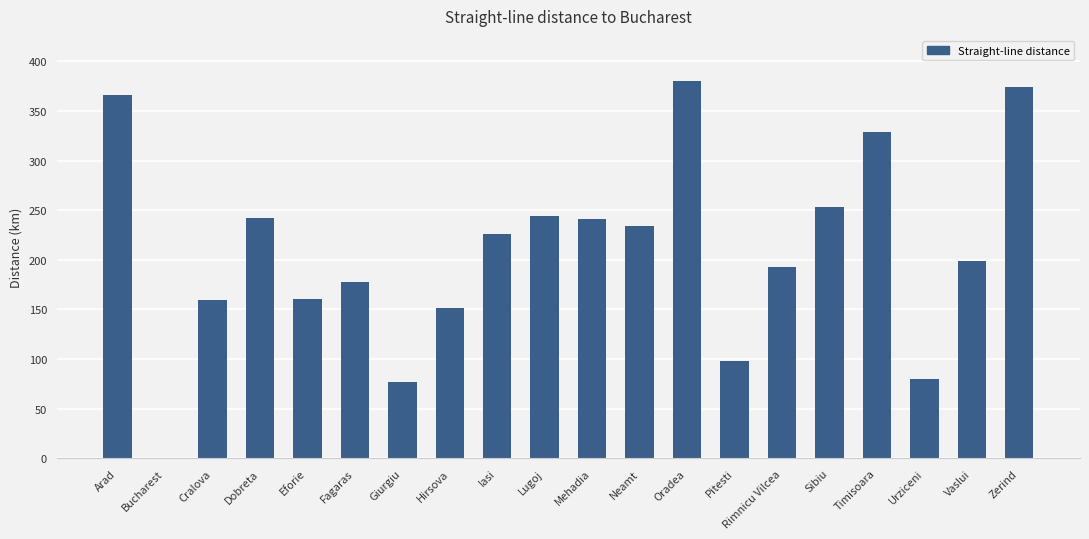

What value does the data have at Sibiu, to the nearest 5?

255